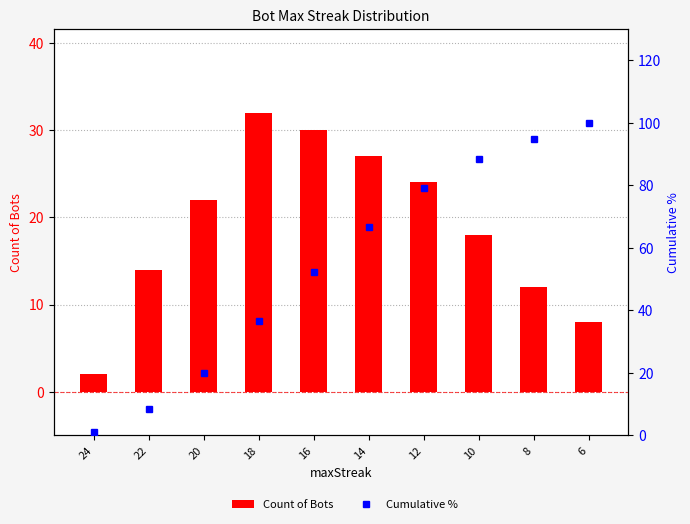

What is the maximum value for Cumulative %?

100.0